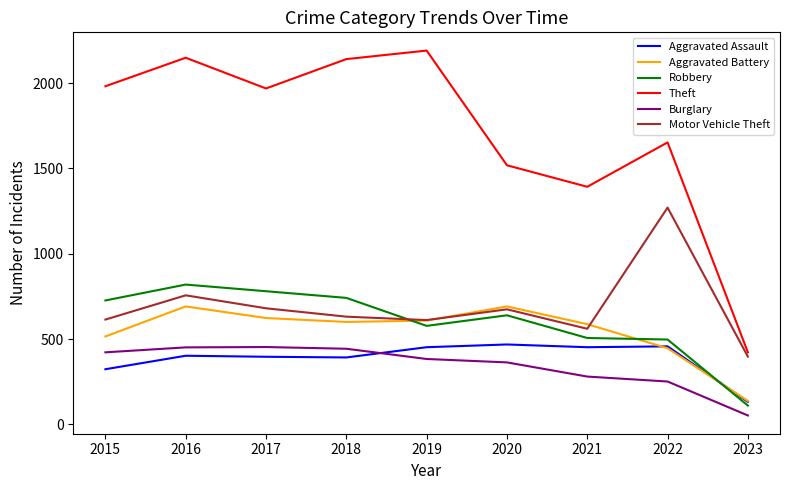

True or false: Burglary and Theft cross at least once.

False